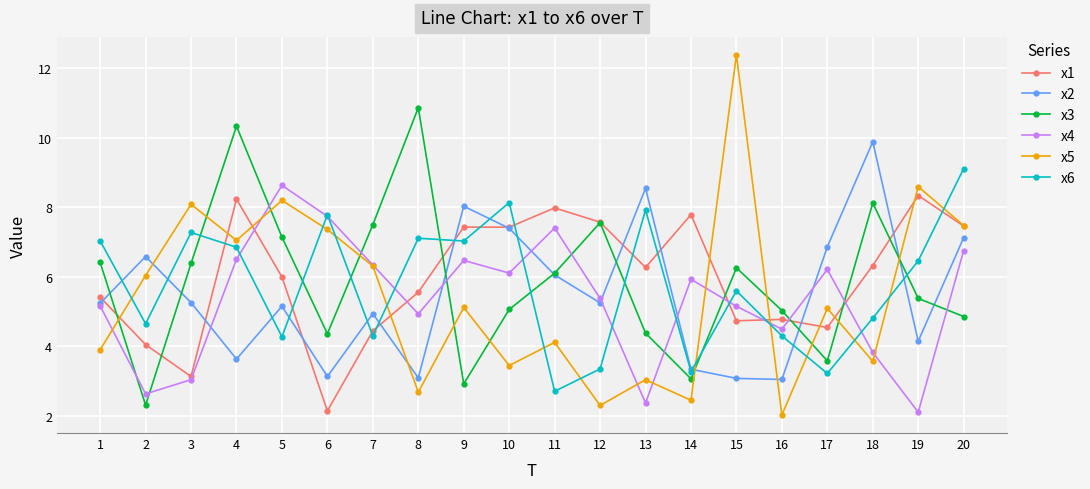

What is the difference between the highest and lowest values at 18?

6.3